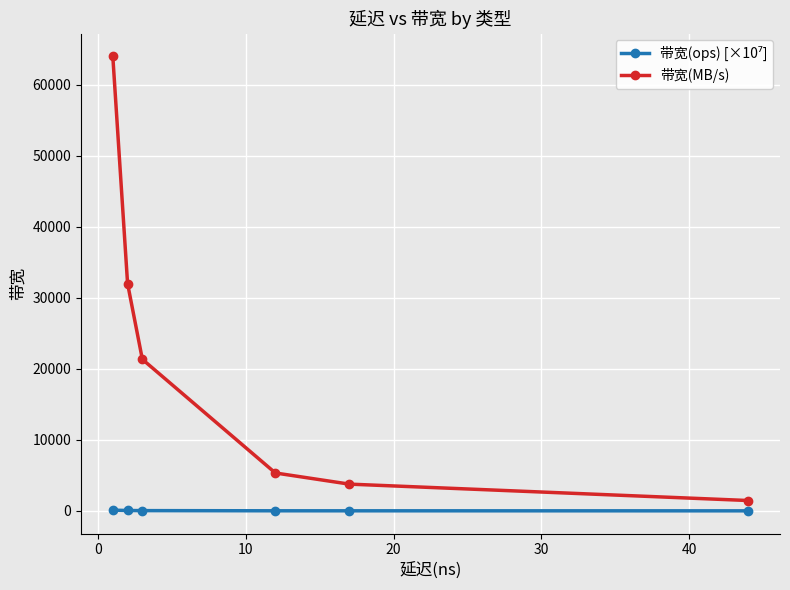

True or false: 带宽(MB/s) has more than 1 interior local peaks.

False